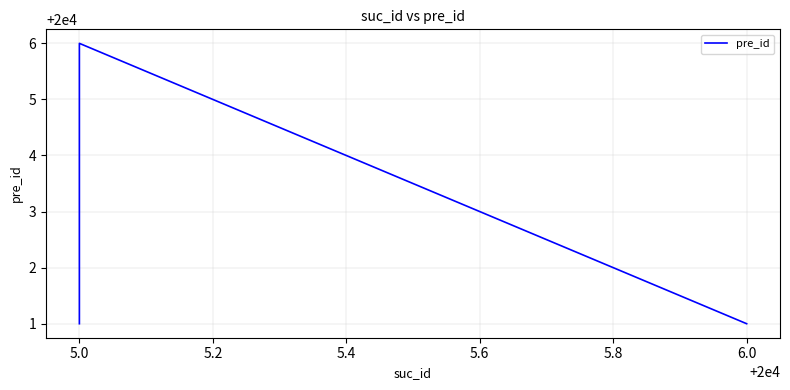

Between 5.0 and 6.0, which is larger?

5.0